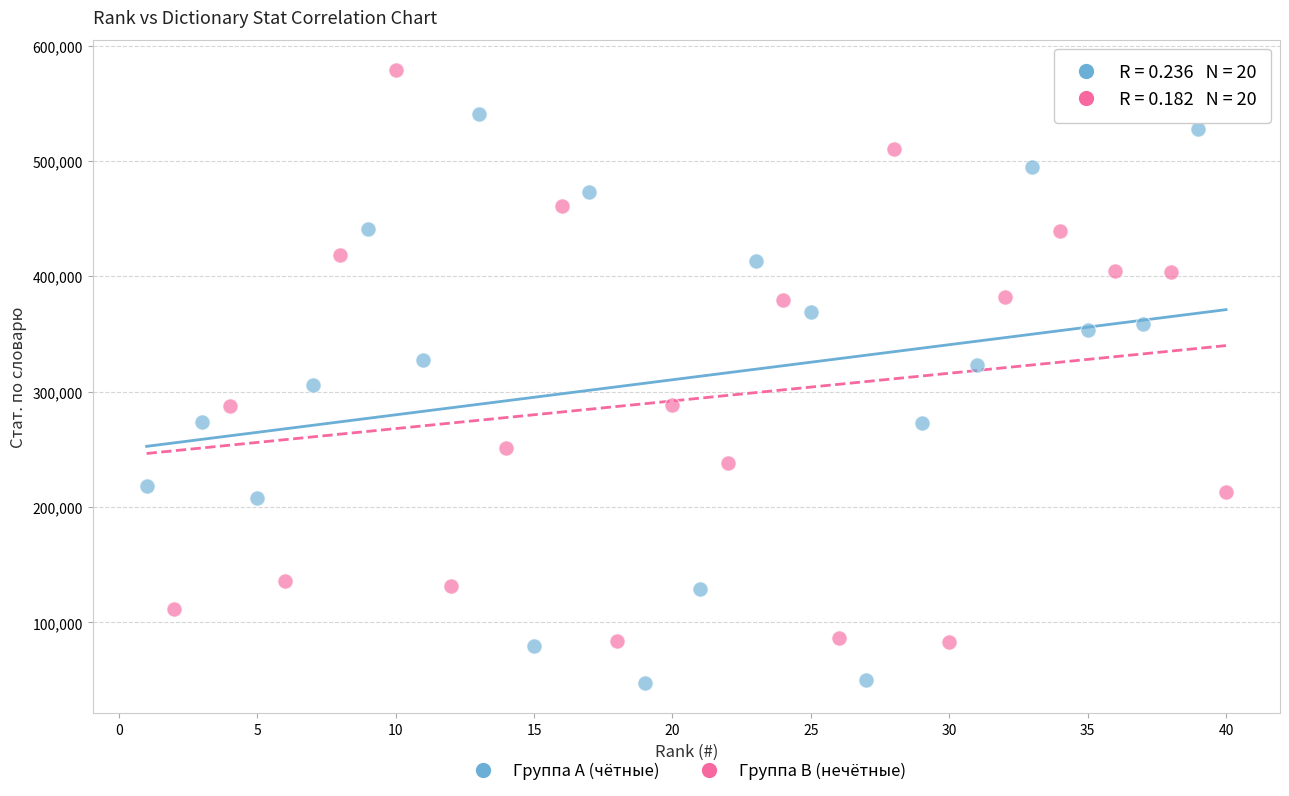

Which series reaches the minimum Y coordinate?

Группа A (чётные)